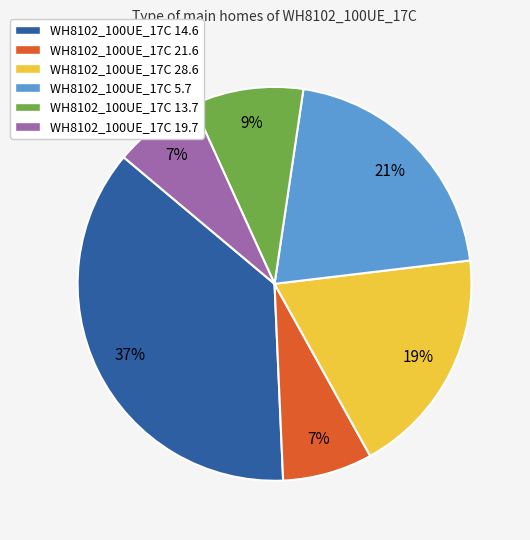

What percentage is the WH8102_100UE_17C 28.6 slice, to the nearest percent?

19%